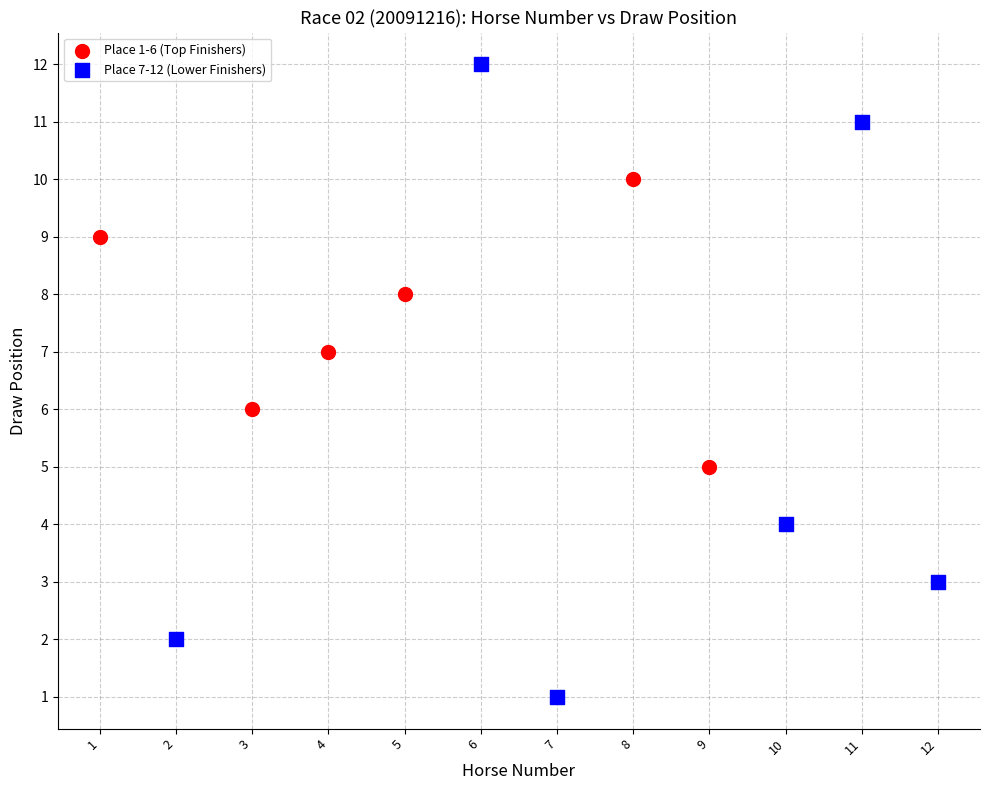

Which series has the widest spread of Y values?

Place 7-12 (Lower Finishers)